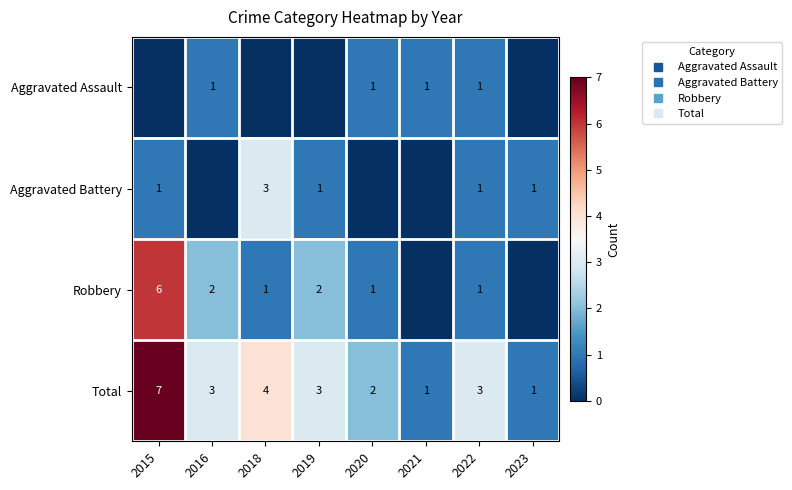

What is the total value across all series at 2019?

6